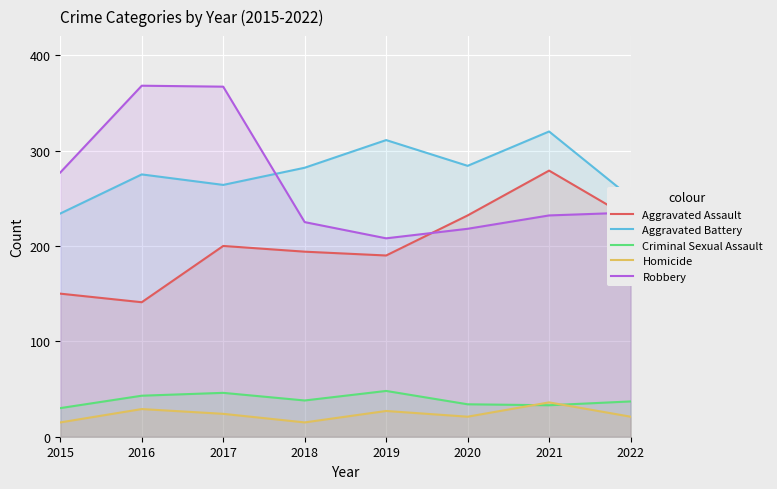

Which series has the largest total across all categories?

Aggravated Battery